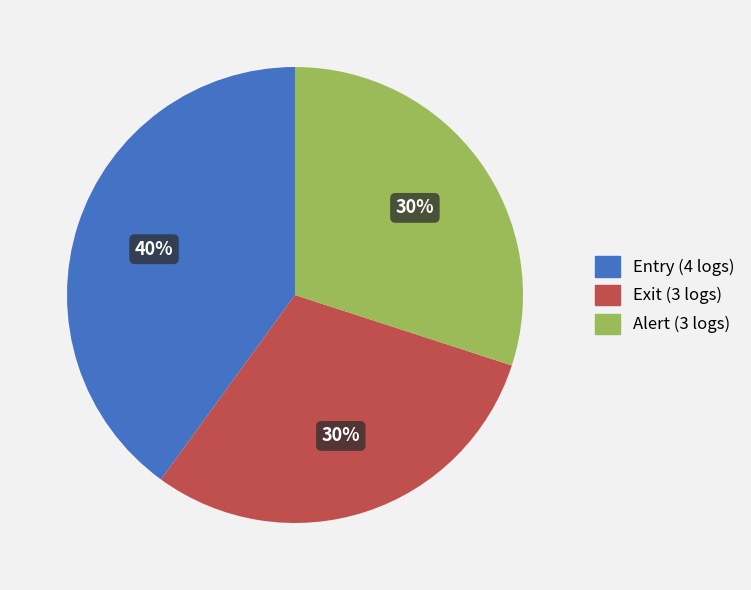

Is there a majority slice in this chart?

No